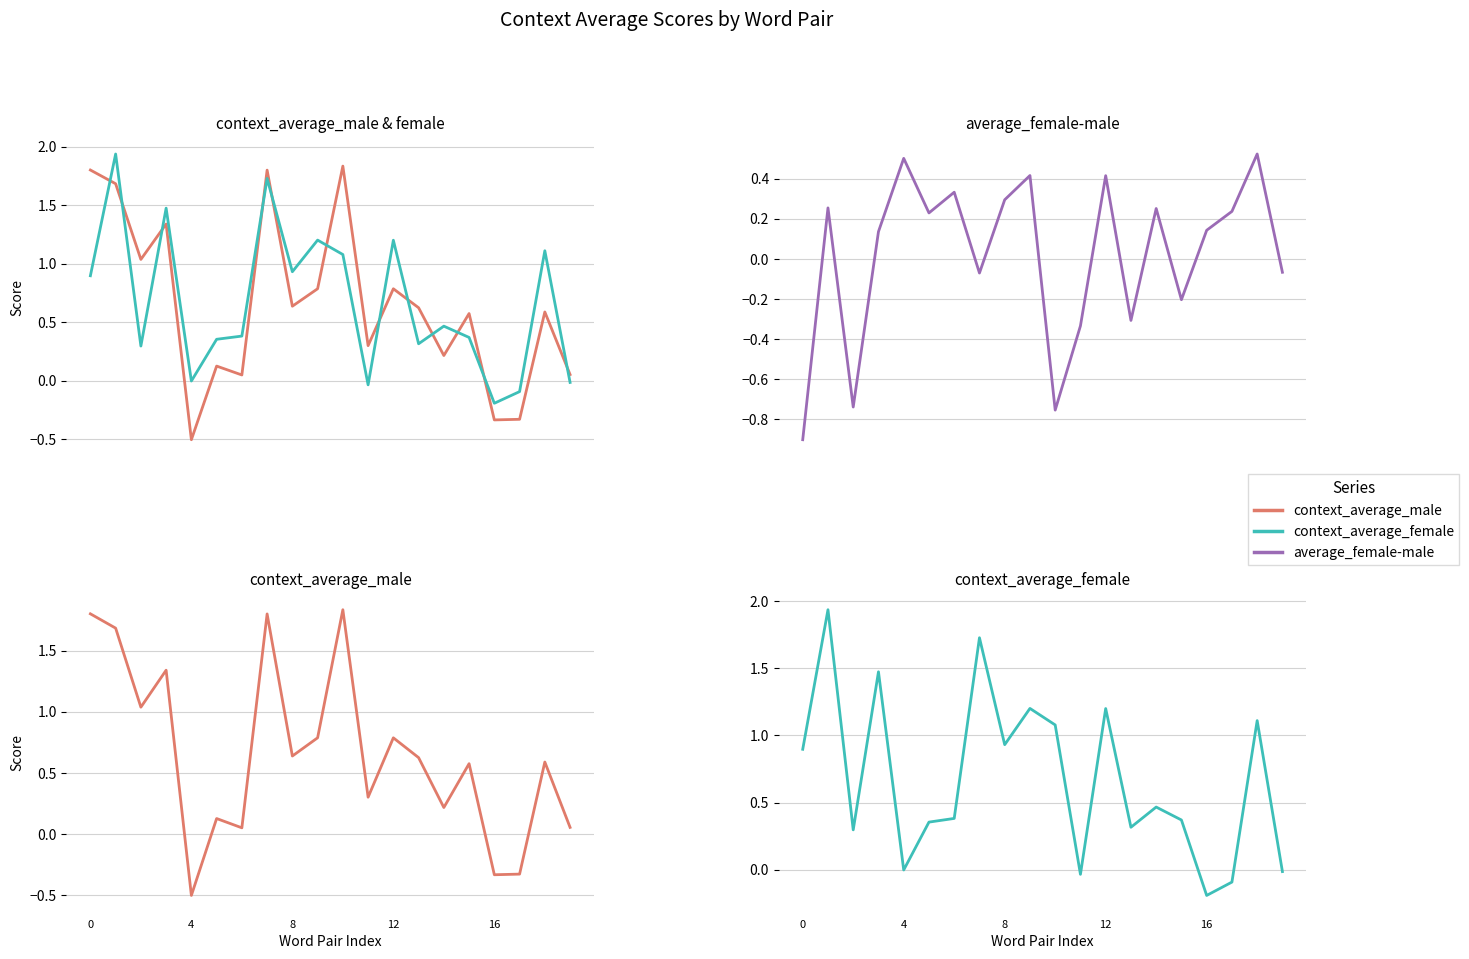

Which category has the lowest value in the context_average_female series?

16